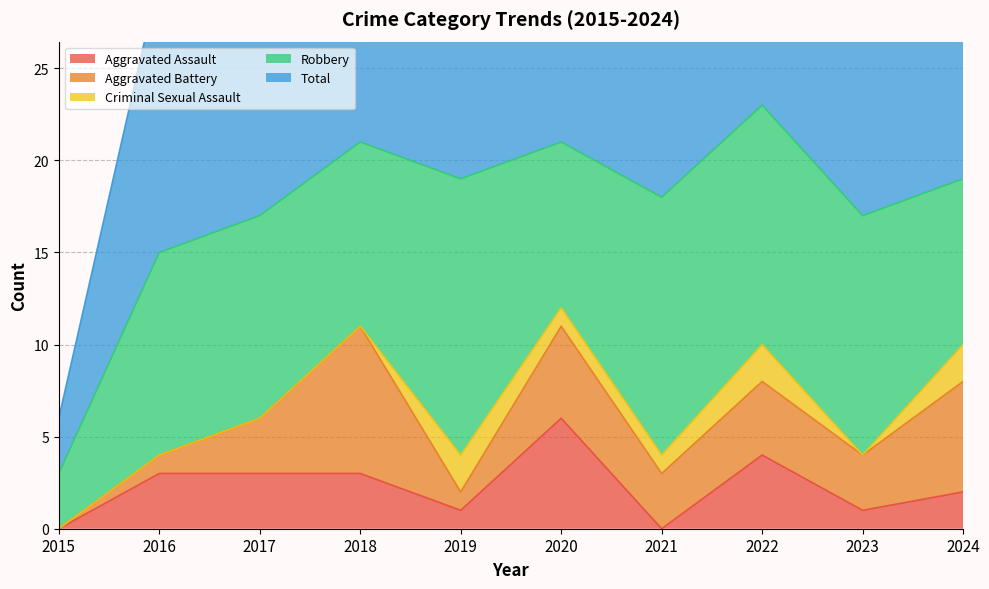

At which category is the sum across all series the highest?

2022